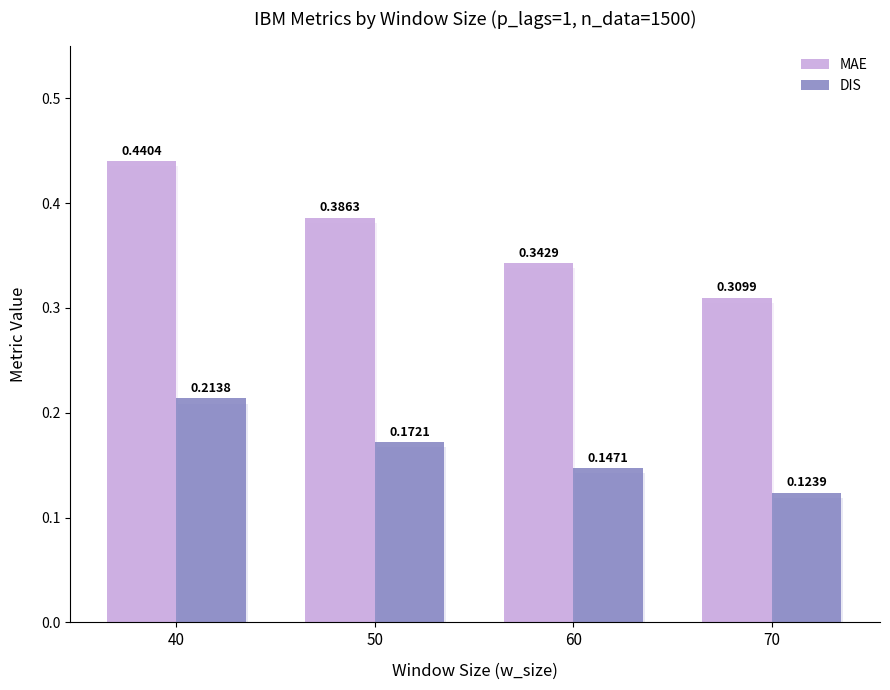

How many MAE values are between 0 and 1?

4